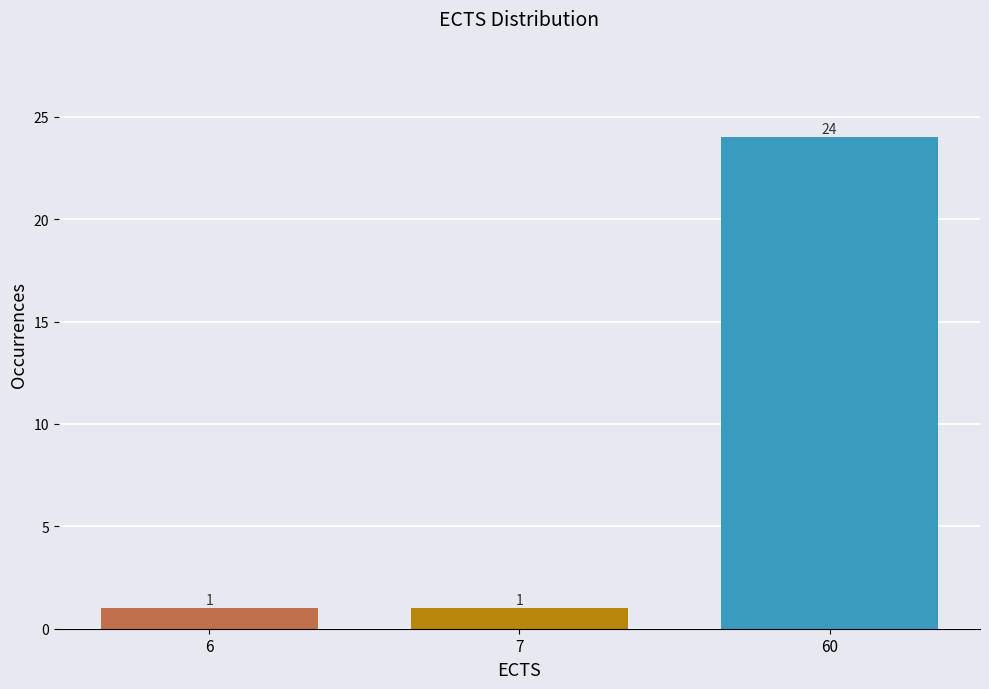

Reading left to right, list all the values displayed in this chart.

1	1	24